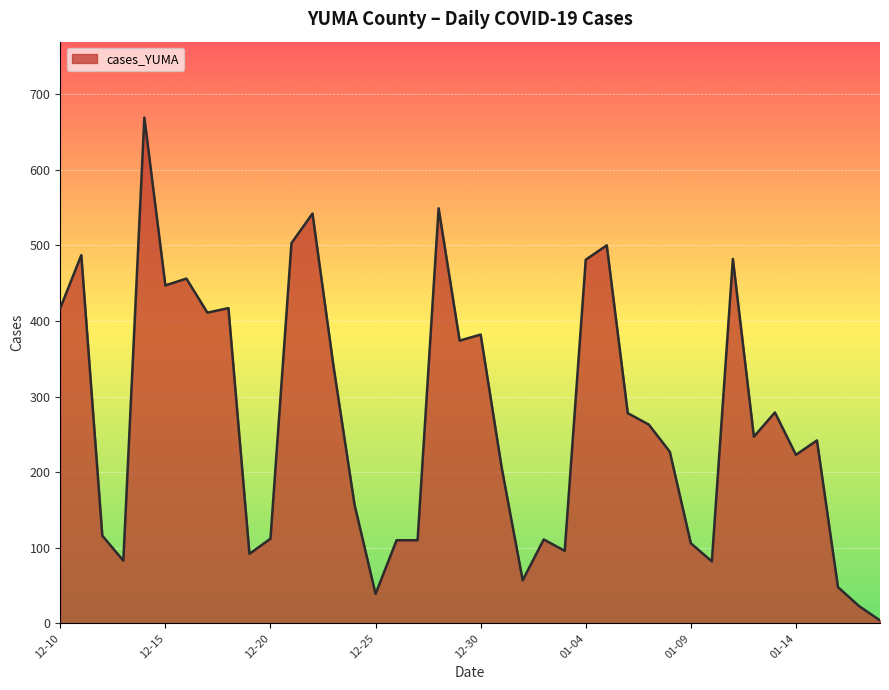

What is the difference between the maximum and minimum values?

665